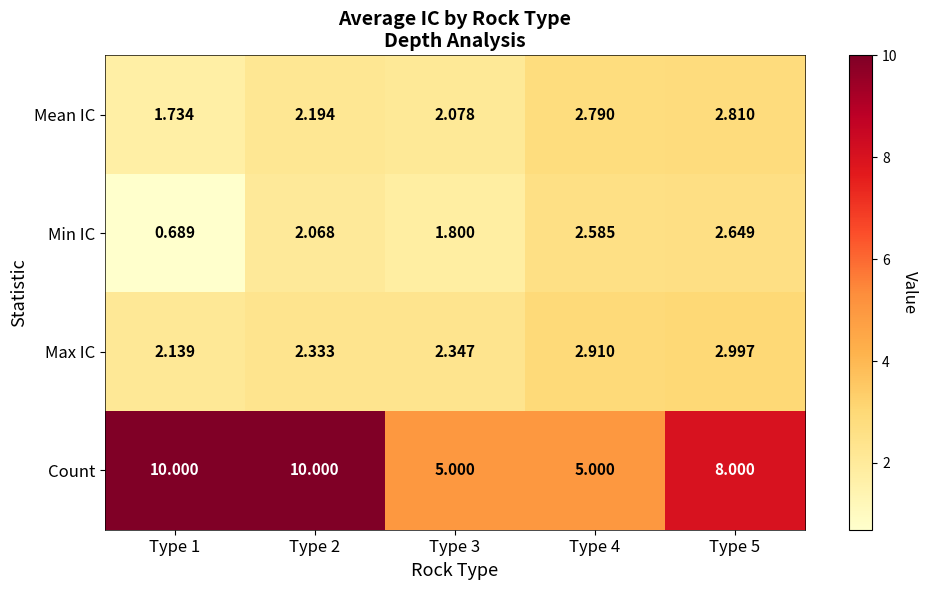

Is the value of Min IC at Type 2 greater than the value of Max IC at Type 1?

No